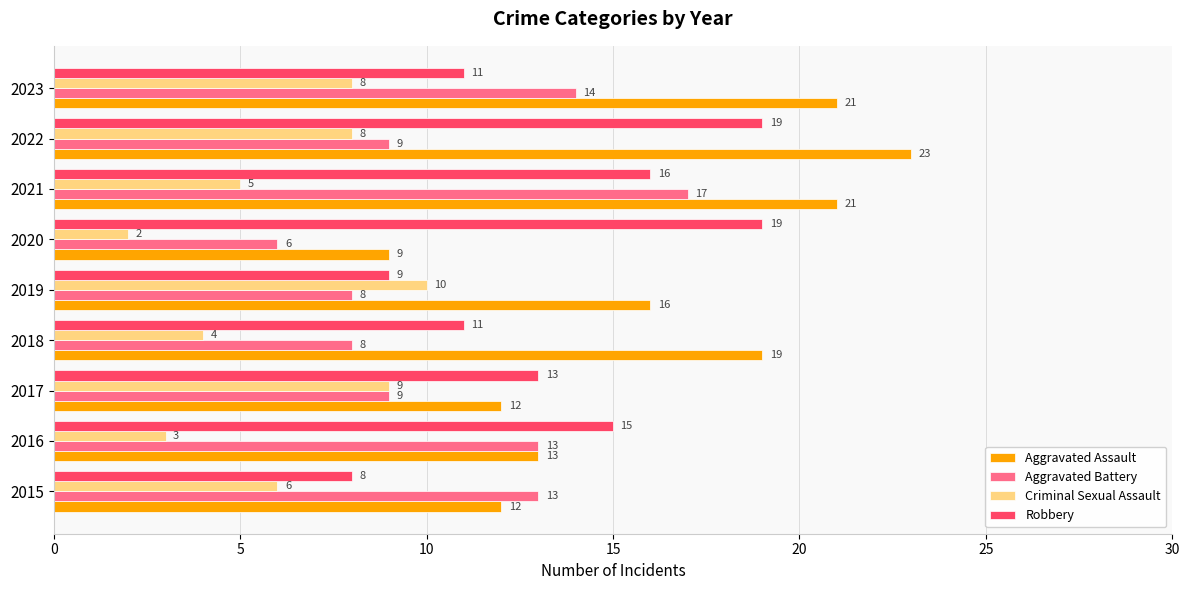

What is the difference between the highest and lowest values at 2019?

8